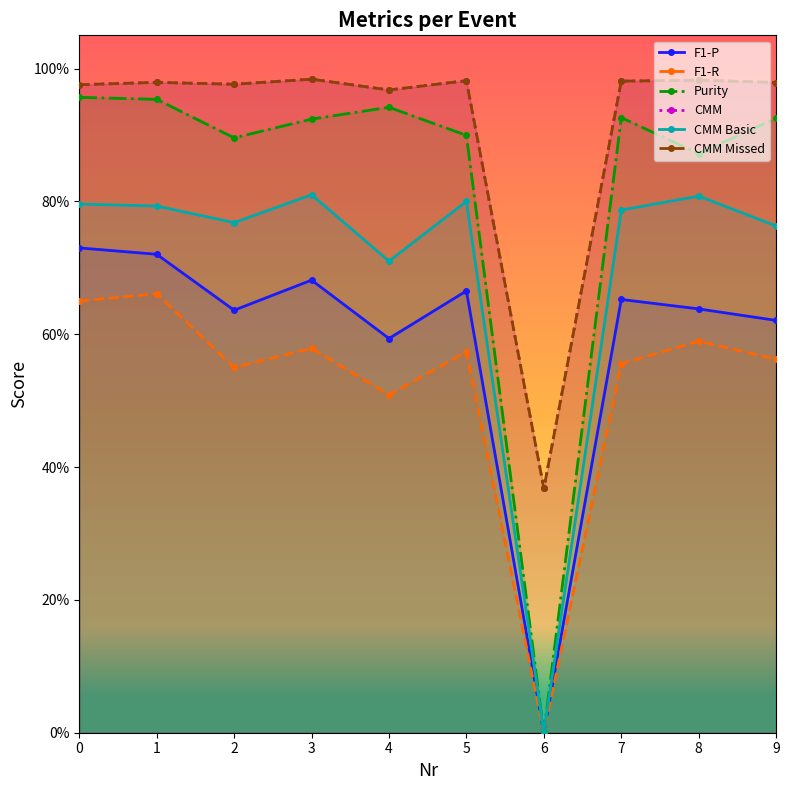

Between 2 and 9, which series saw the biggest shift?

Purity